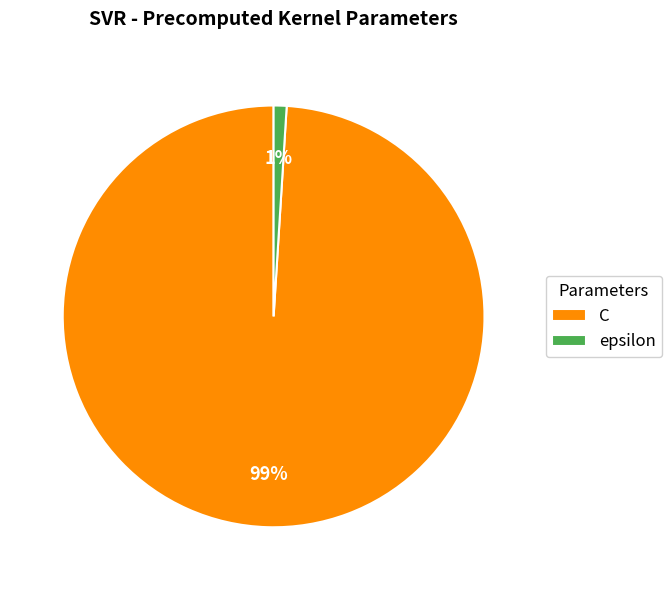

To the nearest percent, what is the difference between the largest and smallest slice percentages?

98%